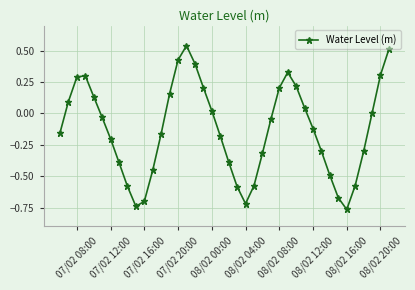

Count the number of categories in the chart.

40